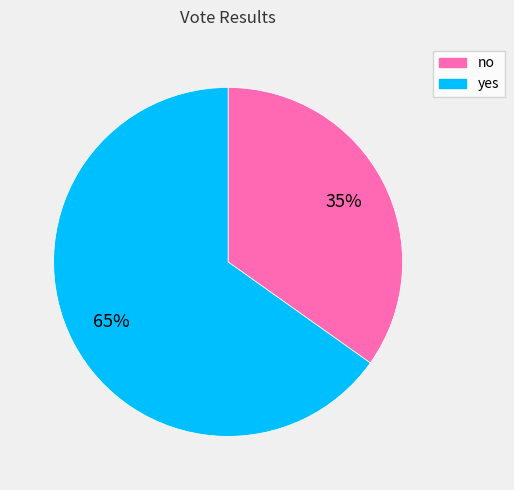

What percentage is the no slice, to the nearest percent?

35%